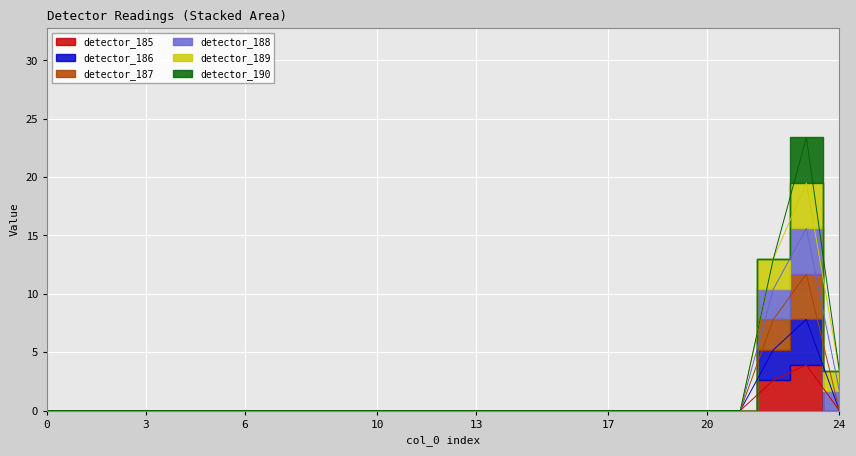

Which series has the widest spread of values?

detector_187